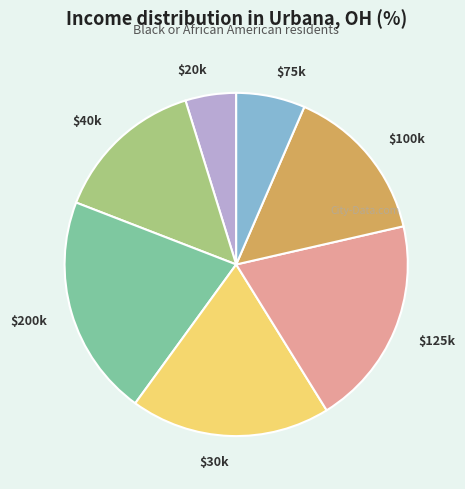

True or false: $75k accounts for 1% of the total.

False